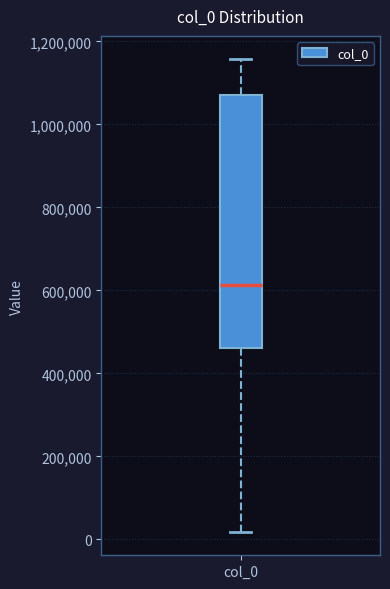

Read this box plot against the y-axis: the position of the median line, the range covered by the box, and the ends of both whiskers. The values are not printed on the chart, so give them approximately, as read against the axis.

median 620000, box 460000 to 1080000, whiskers 20000 to 1160000